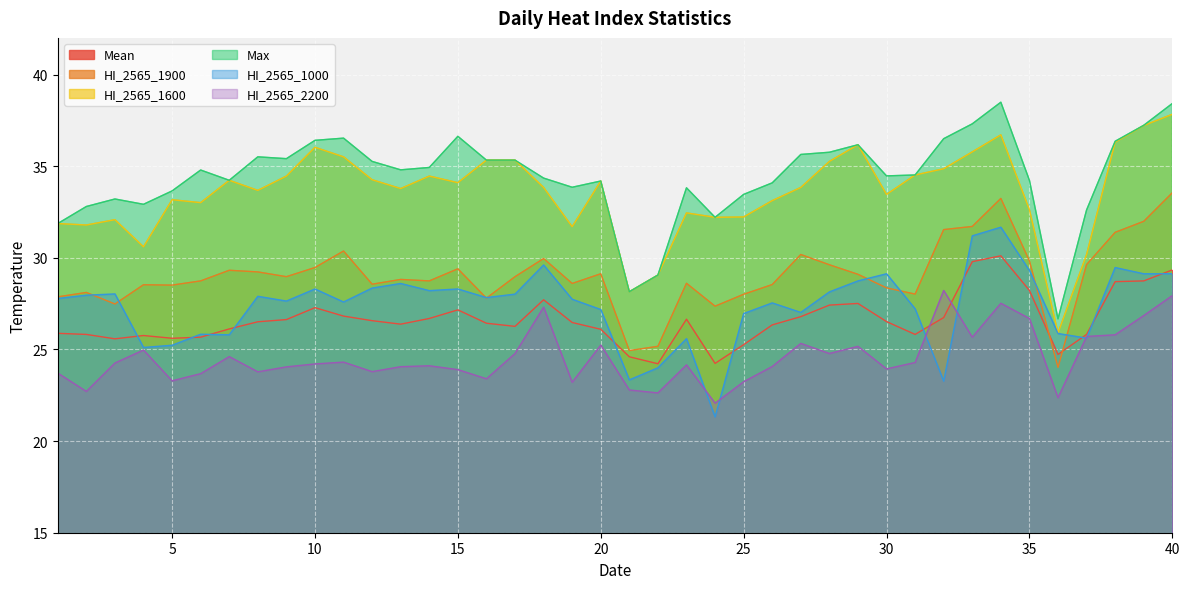

Which category has the highest value across all series?

34